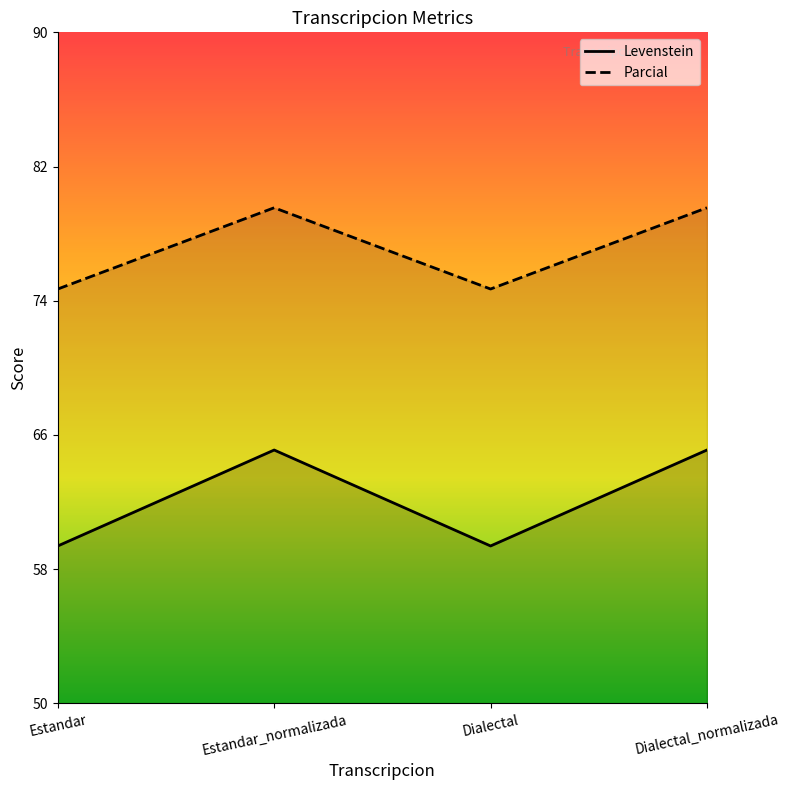

What position from the right is Estandar?

4